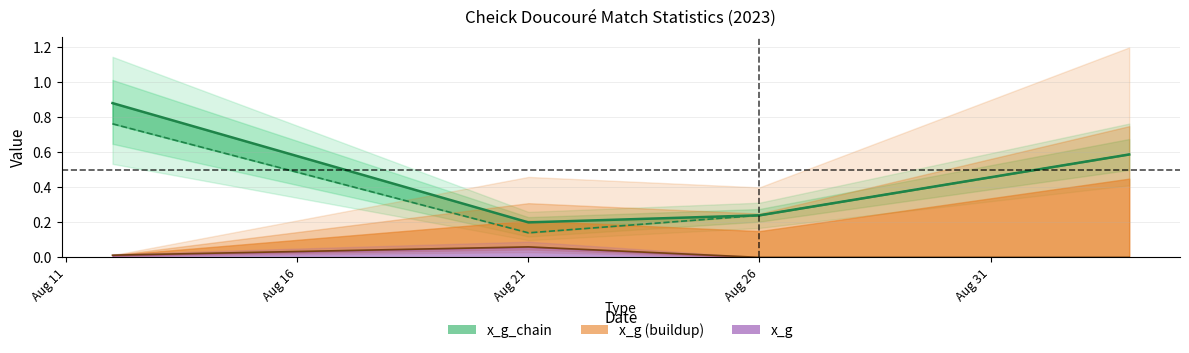

How many lines are shown in the chart?

3